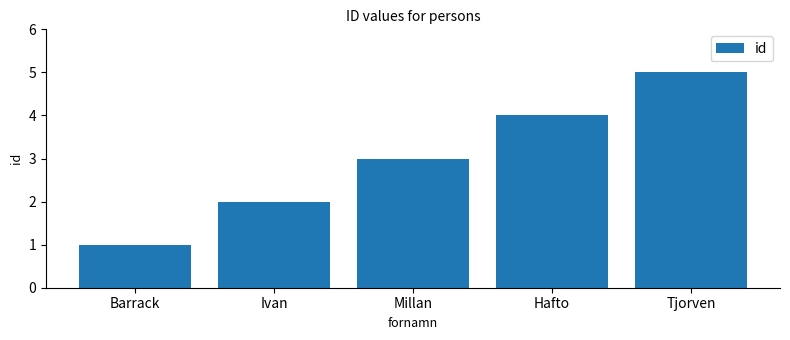

Rank the categories by value from highest to lowest.

Tjorven, Hafto, Millan, Ivan, Barrack